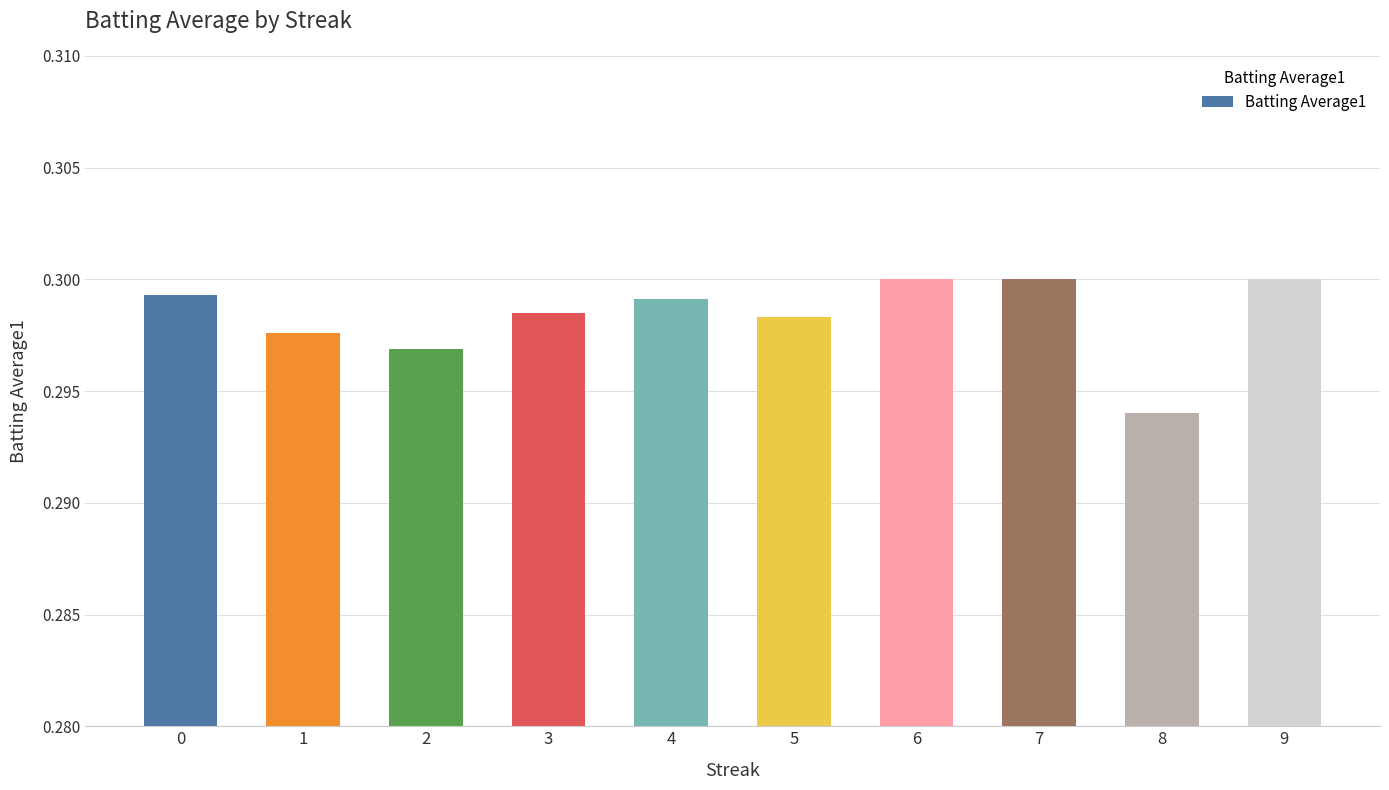

The value at 2 is 0.2. True or false?

False